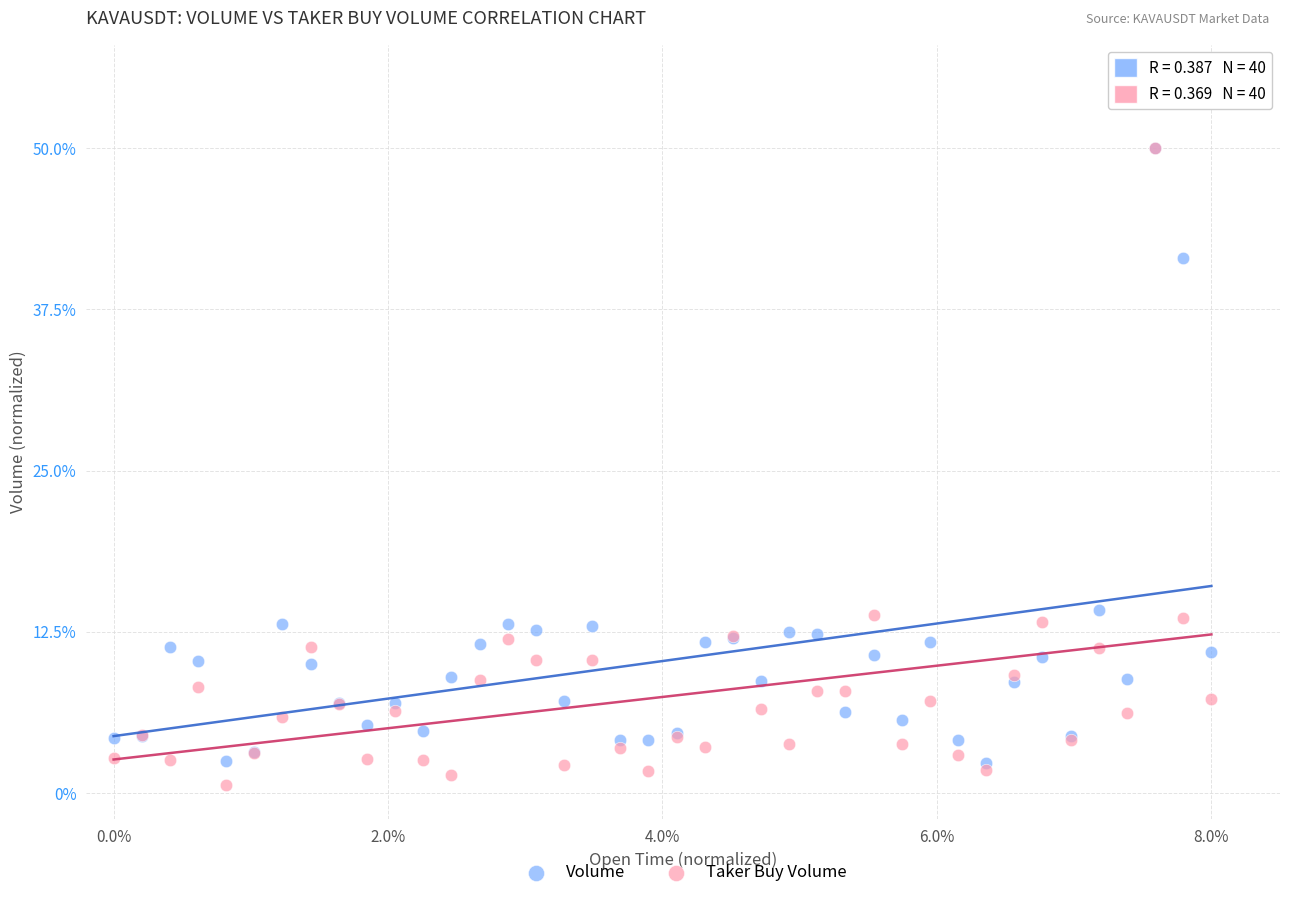

Which series reaches the minimum Y coordinate?

Taker Buy Volume